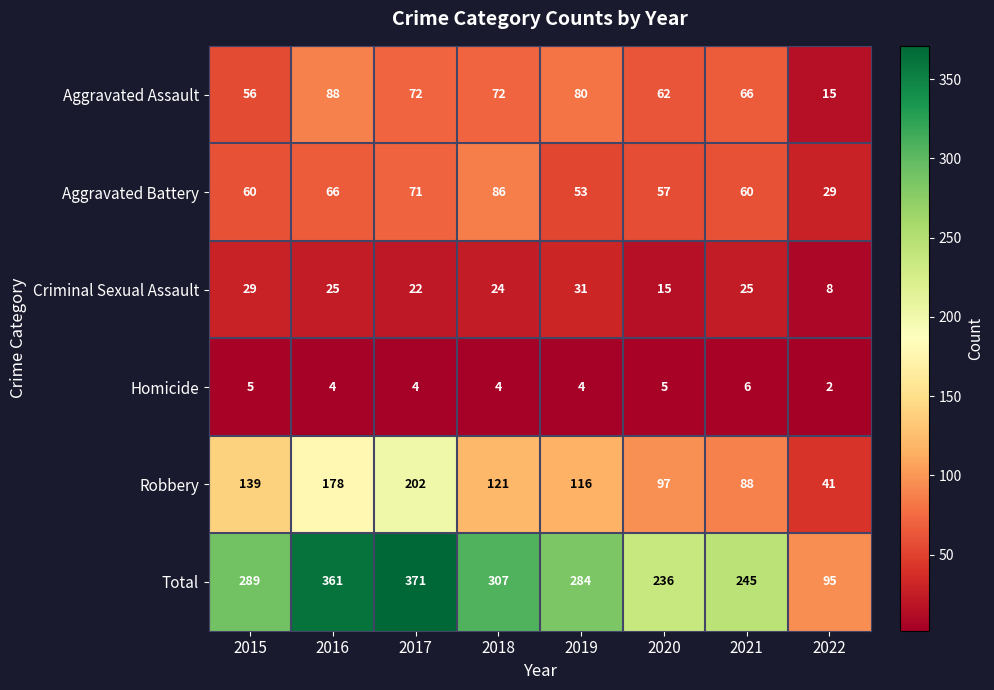

What is the sum of the Total values at 2015 and 2022?

384